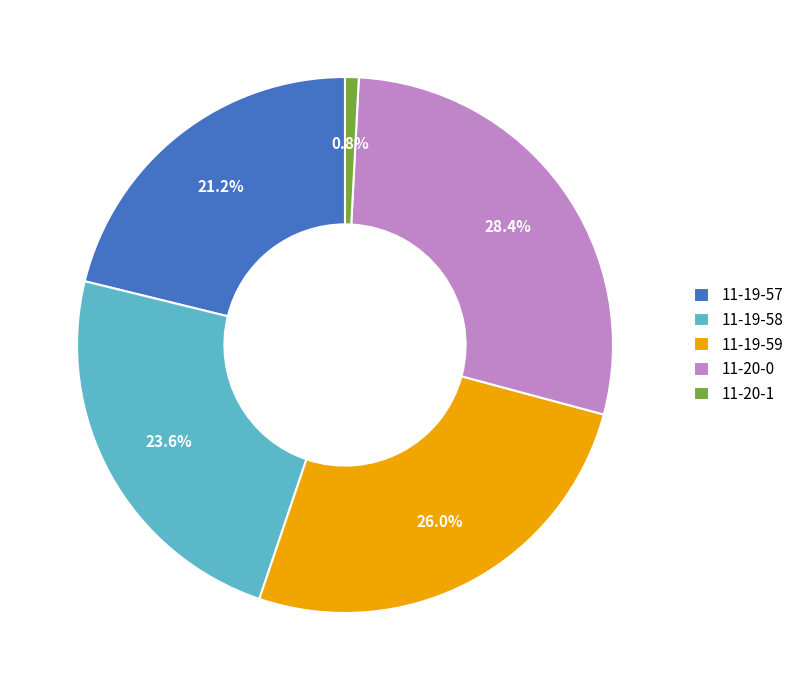

Combined, what portion of the pie is 11-19-59 and 11-19-57?

47.2%